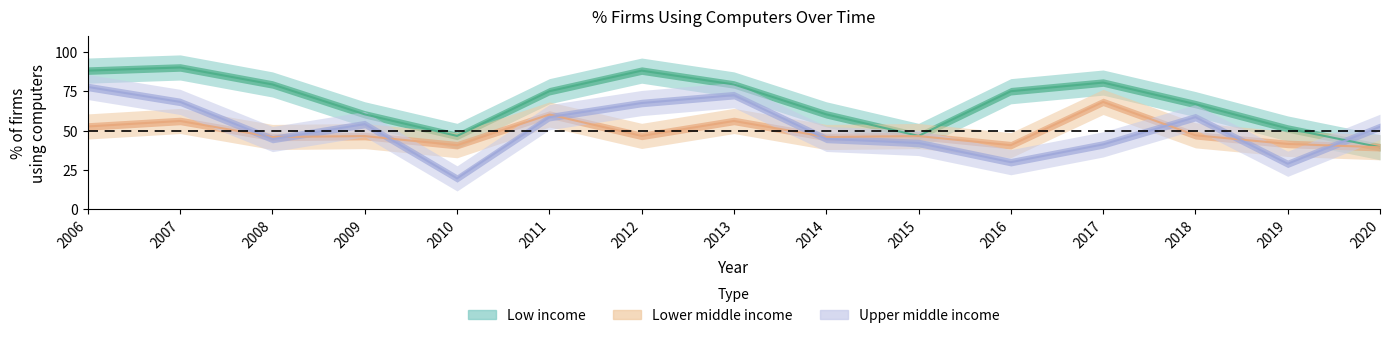

In Upper middle income, how many points are higher than both neighbors (excluding endpoints)?

3